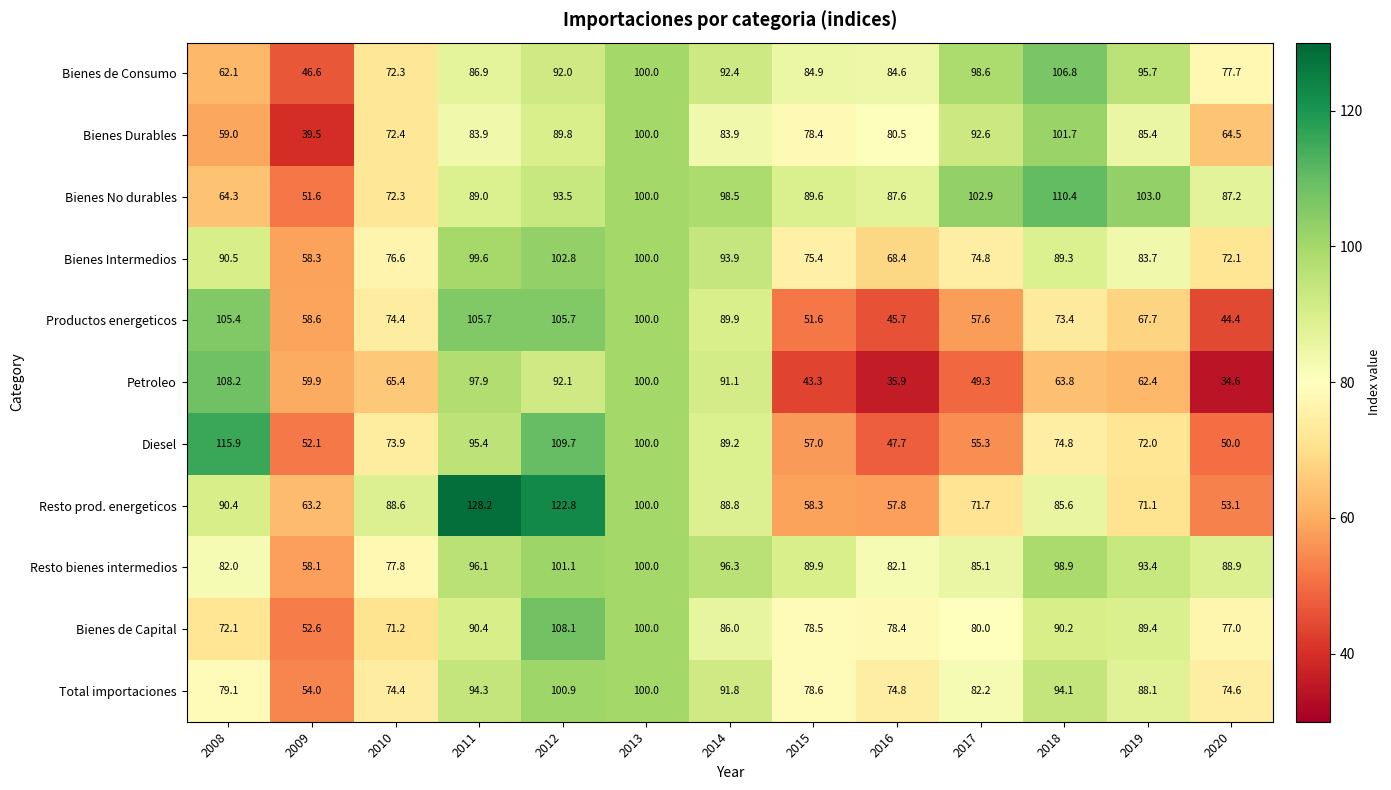

What is the approximate value of Total importaciones at 2013?

100.0